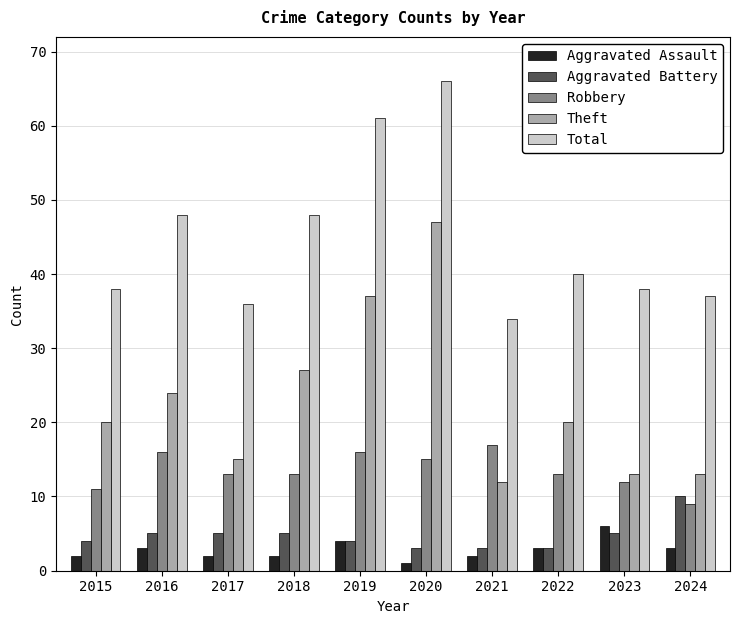

What is the difference between the highest and lowest values at 2016?

45